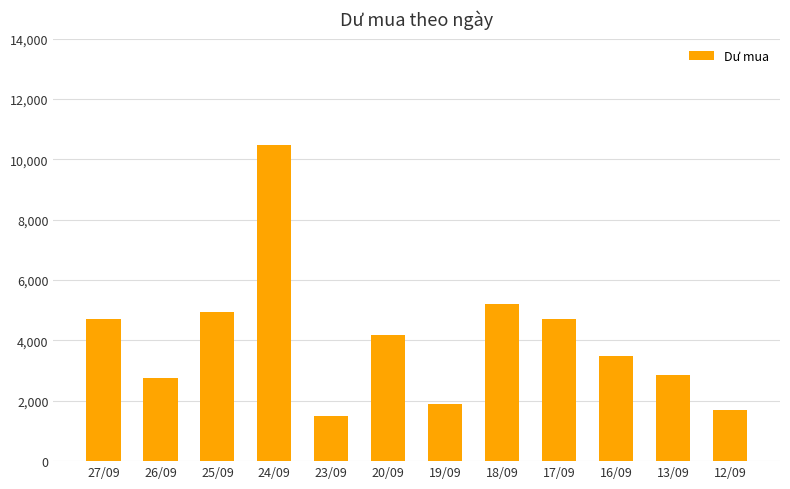

Approximately how many times larger is the value at 16/09 compared to 12/09?

2.1